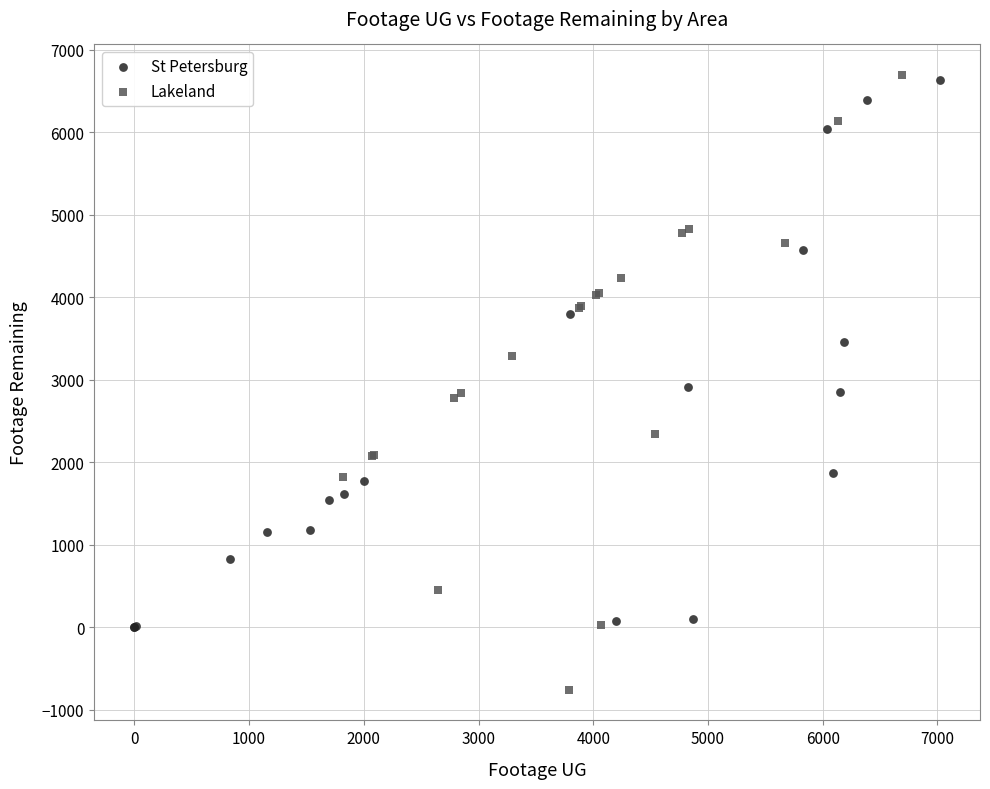

What are all the series names shown in the legend?

St Petersburg, Lakeland